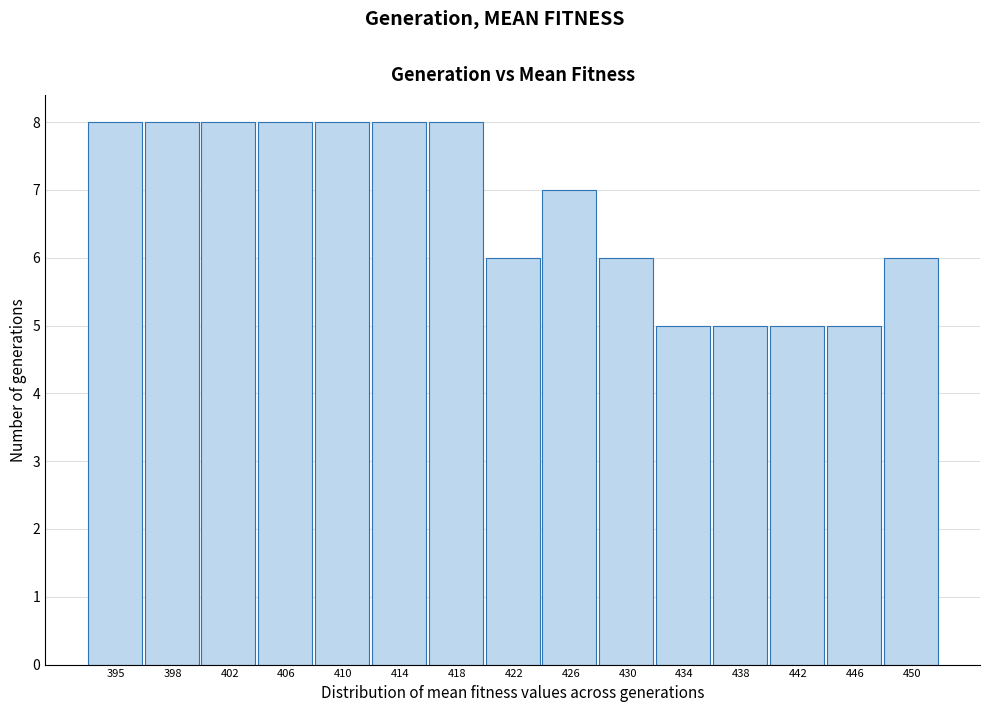

Reading left to right, list all the values displayed in this chart.

395=8	398=8	402=8	406=8	410=8	414=8	418=8	422=6	426=7	430=6	434=5	438=5	442=5	446=5	450=6